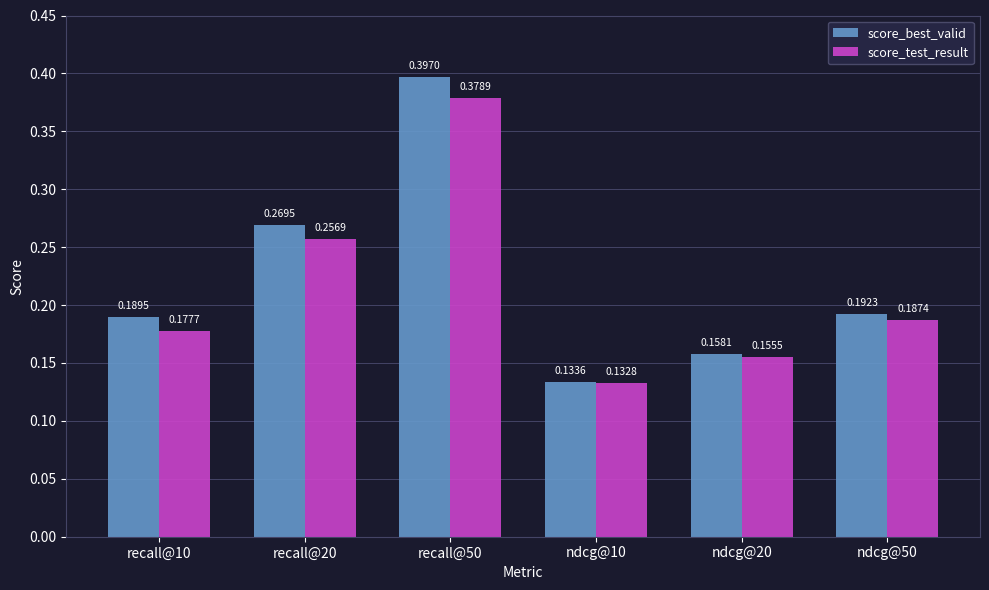

What are all the series names shown in the legend?

score_best_valid, score_test_result